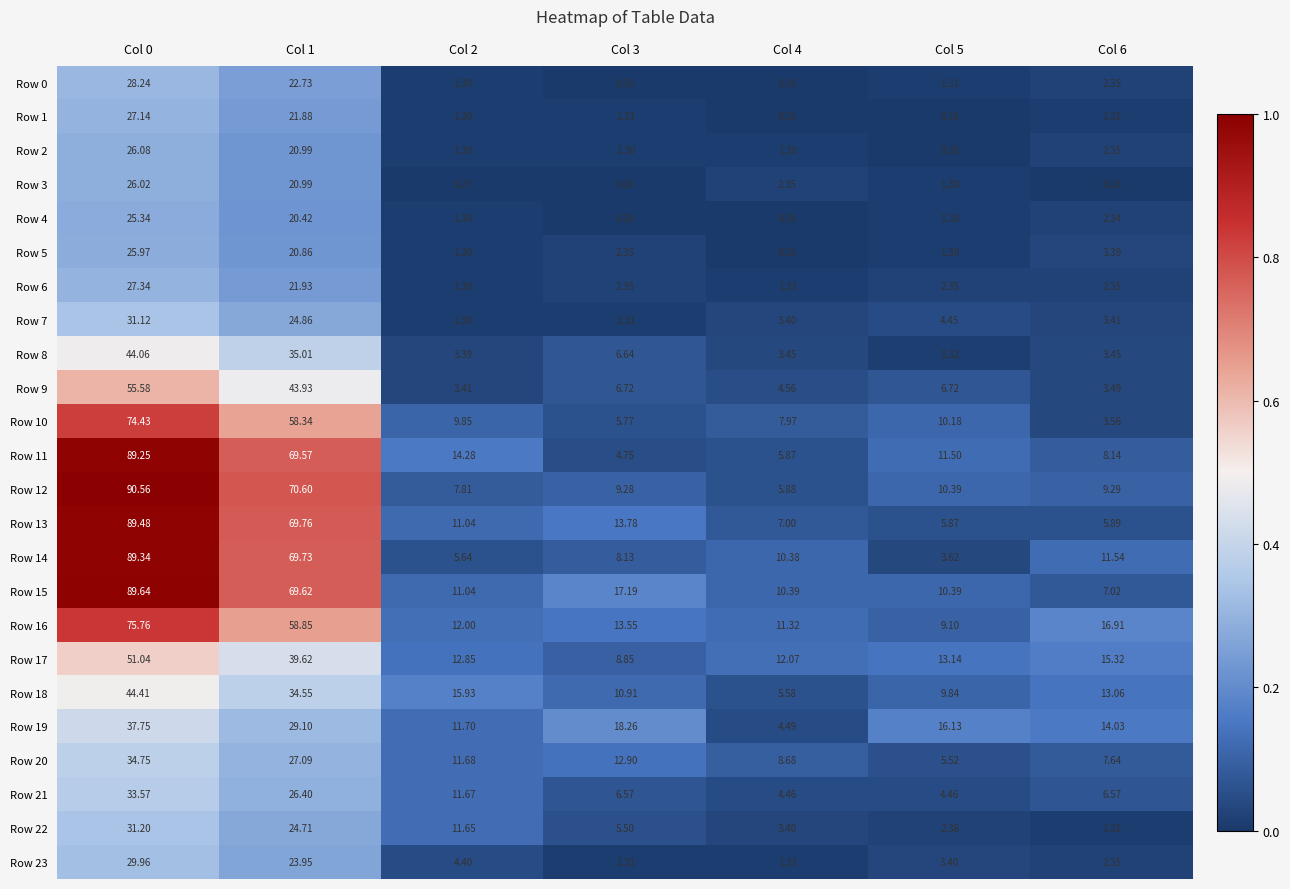

Count the number of data series in this chart.

24